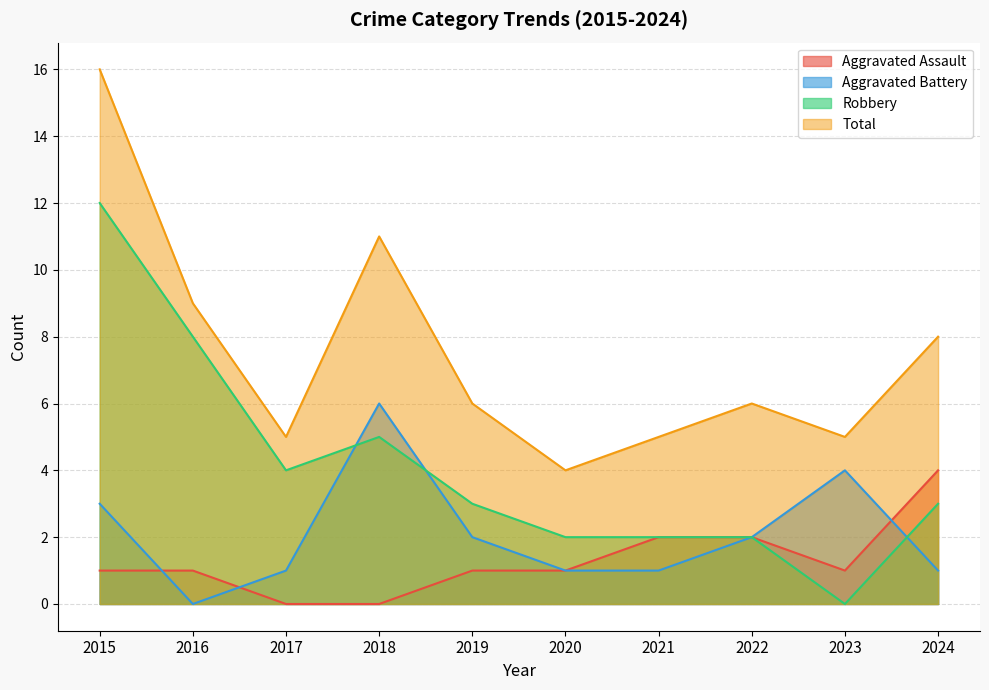

Reading left to right, what are all the values shown in this chart?

Aggravated Assault: 1	1	0	0	1	1	2	2	1	4
Aggravated Battery: 3	0	1	6	2	1	1	2	4	1
Robbery: 12	8	4	5	3	2	2	2	0	3
Total: 16	9	5	11	6	4	5	6	5	8